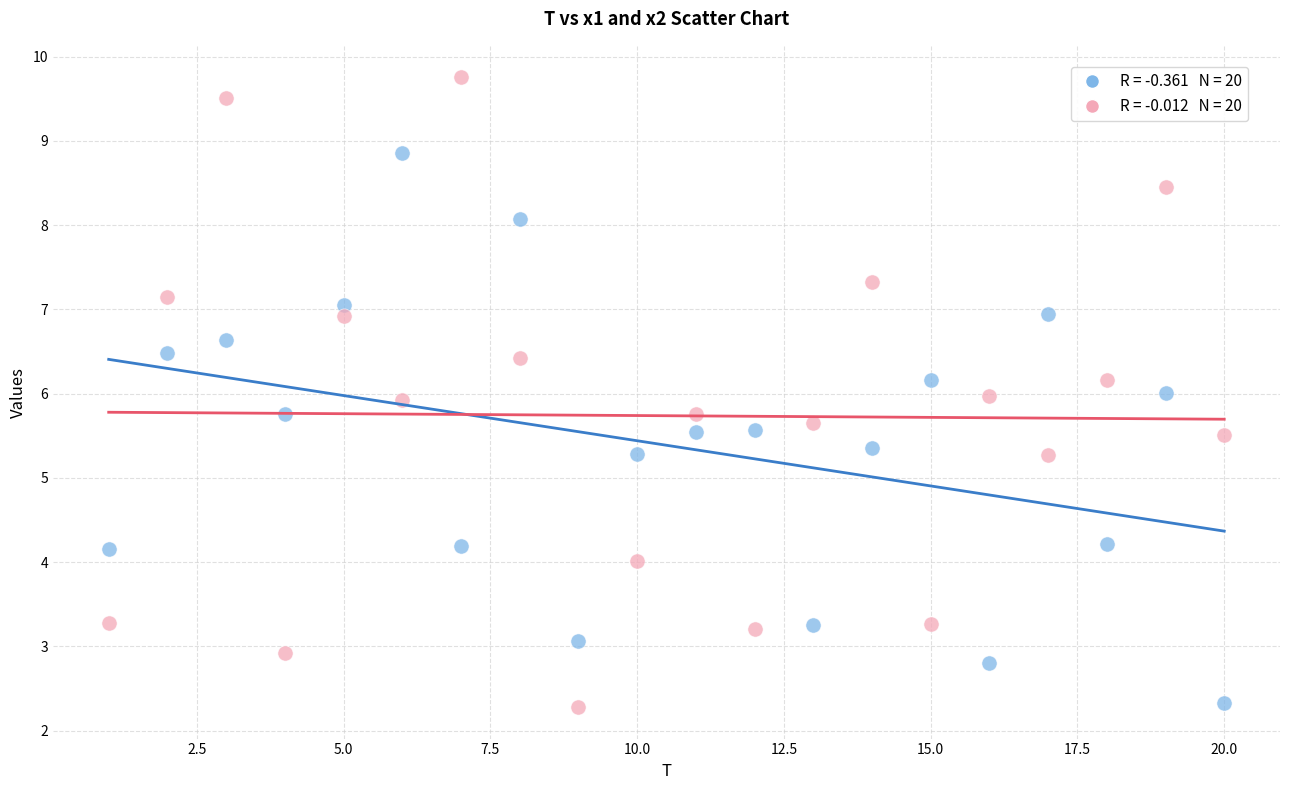

Across all data points, what is the range of X values (max minus min)?

19.0